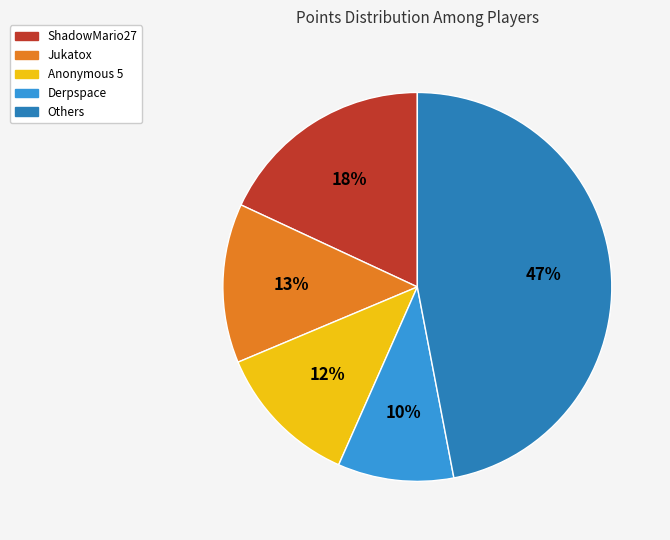

Which has a higher value, Jukatox or Anonymous 5?

Jukatox